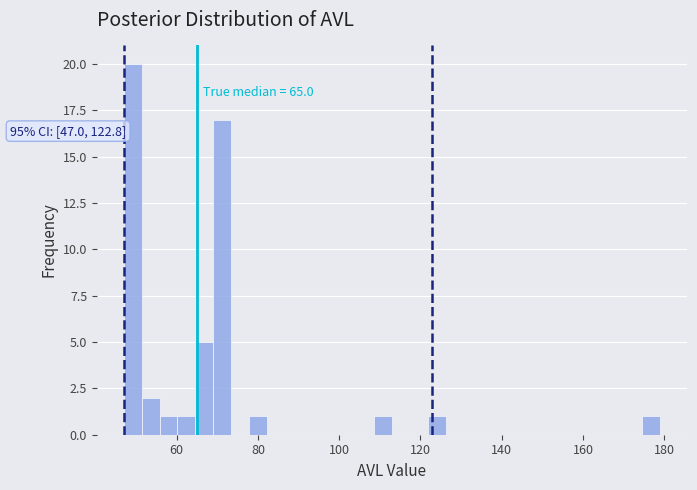

Around what value on the x-axis is the tallest bar? Give the approximate position of its centre, as read against the axis.

50